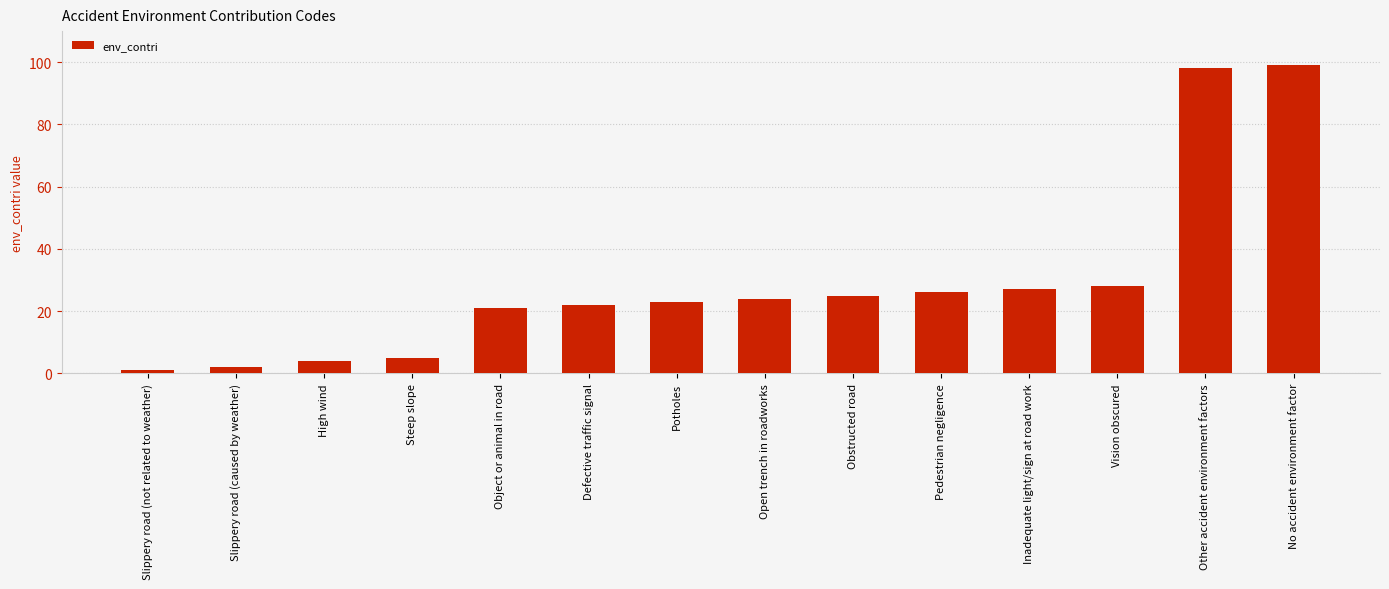

What is the change in value from Pedestrian negligence to Other accident environment factors?

+72